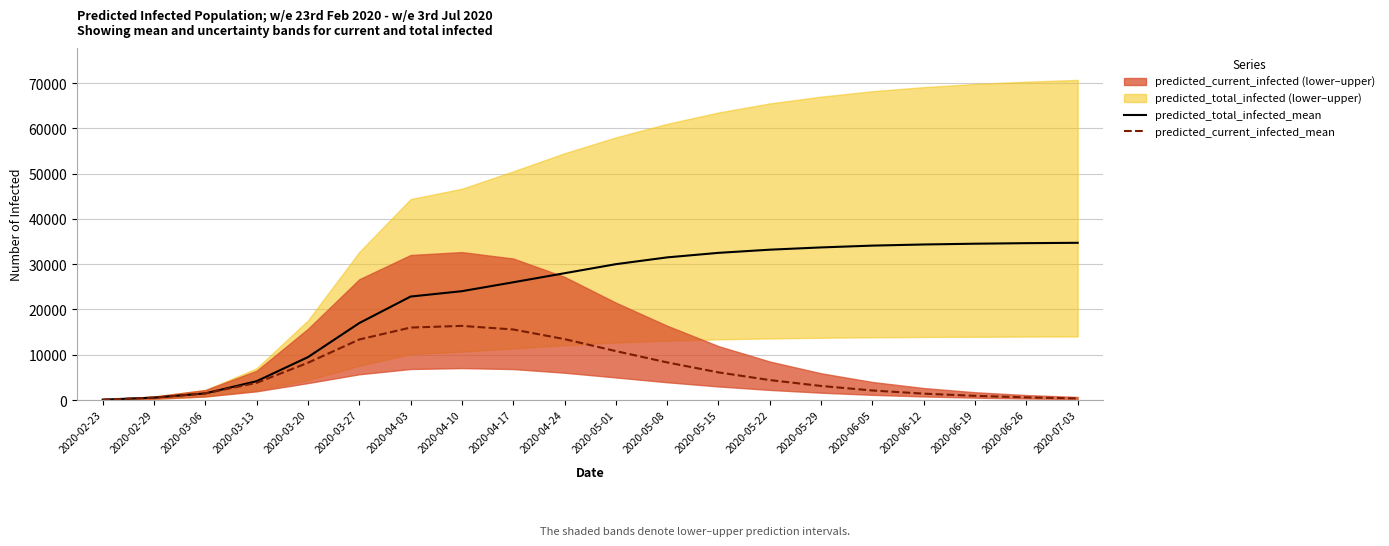

True or false: predicted_total_infected_mean and predicted_current_infected_mean intersect in this chart.

False